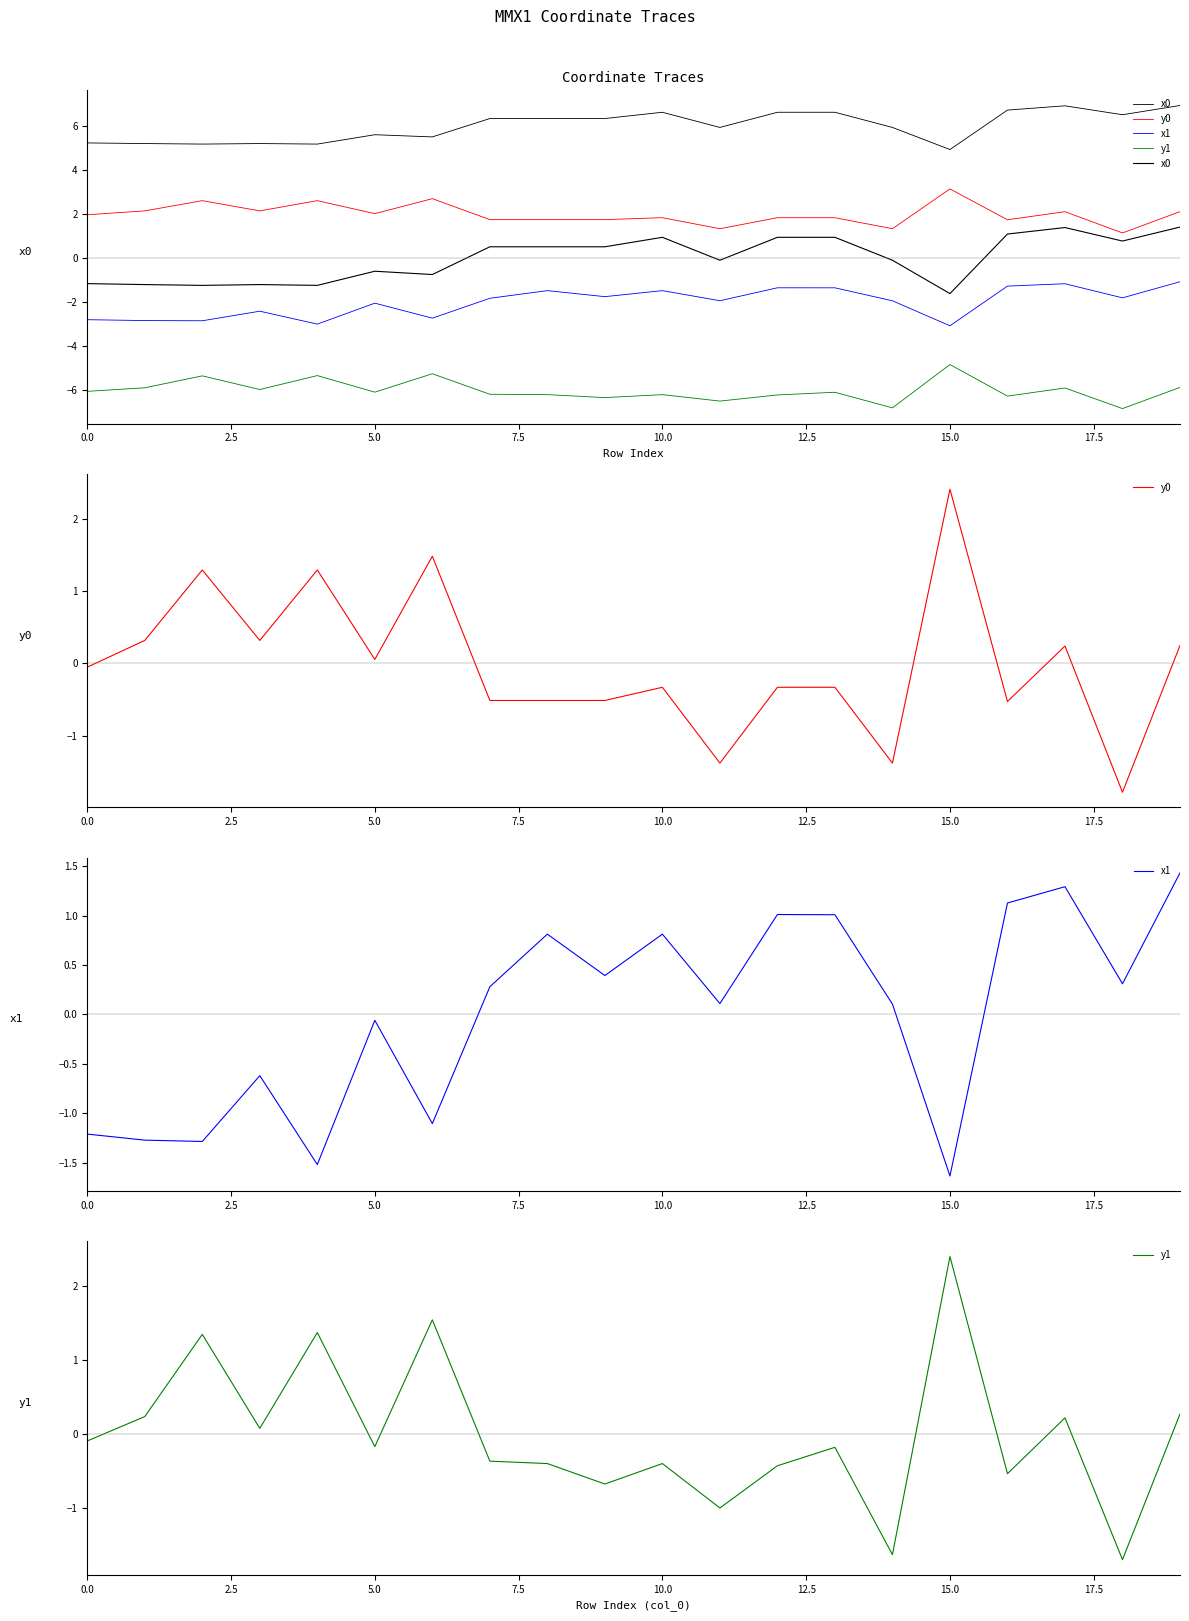

What is the label of the 3rd point from the right?

17